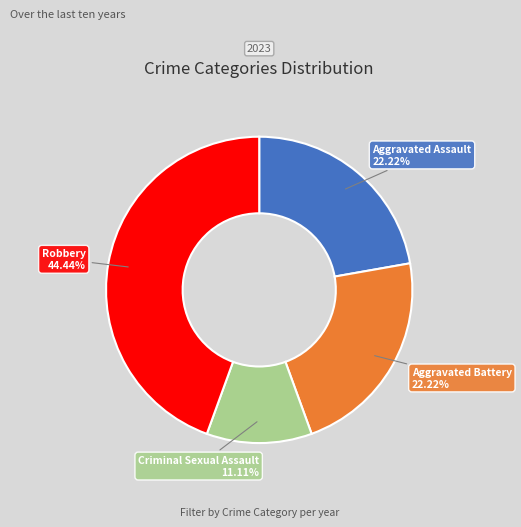

How many slices are in this pie chart?

4